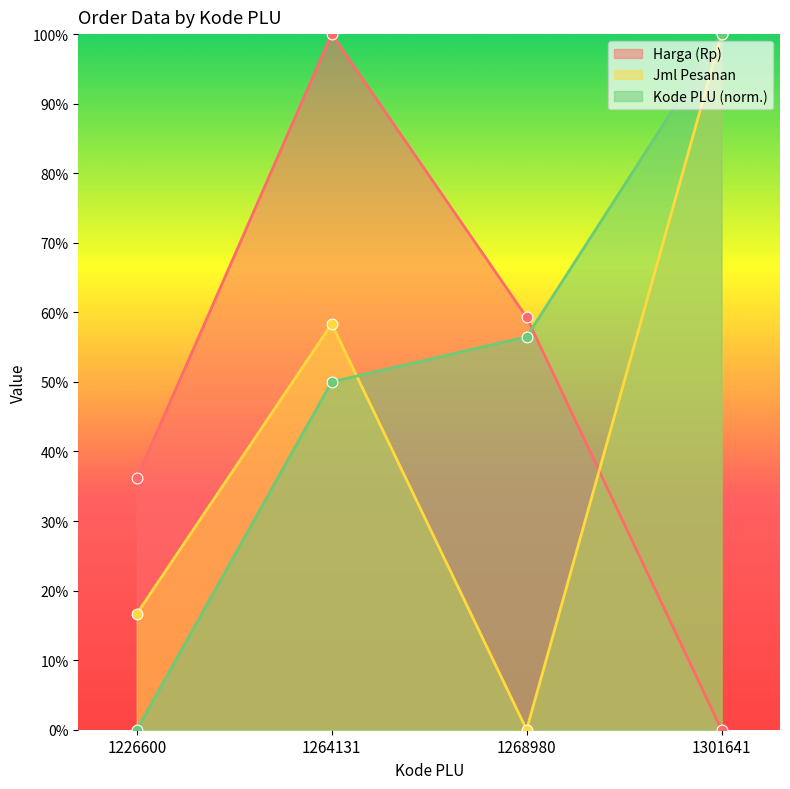

Which series has the largest Y range (max minus min)?

Harga (Rp)